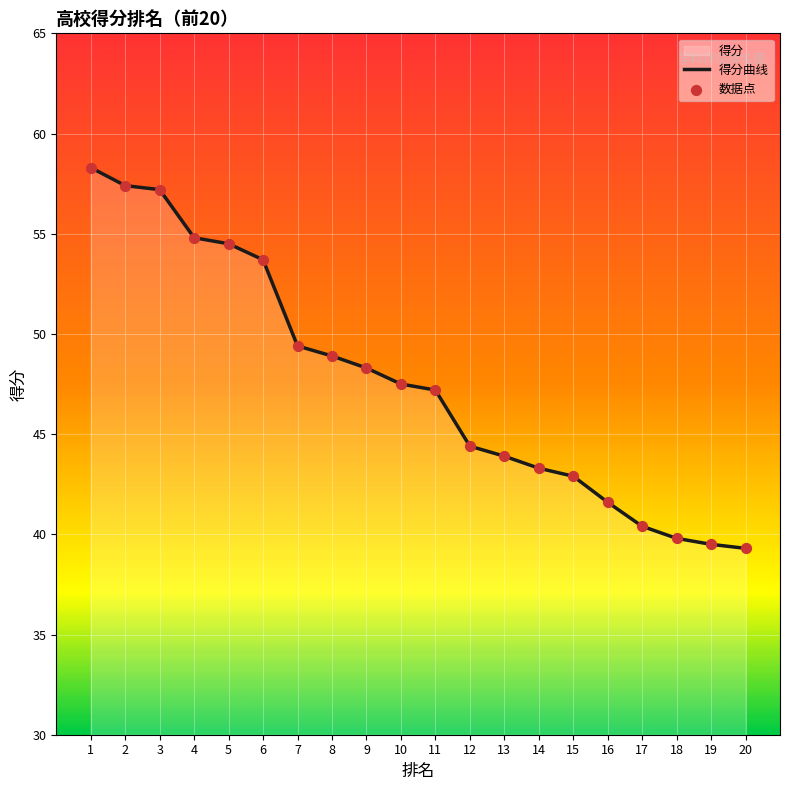

Is the value of 得分曲线 at 1 greater than the value of 数据点 at 7?

Yes